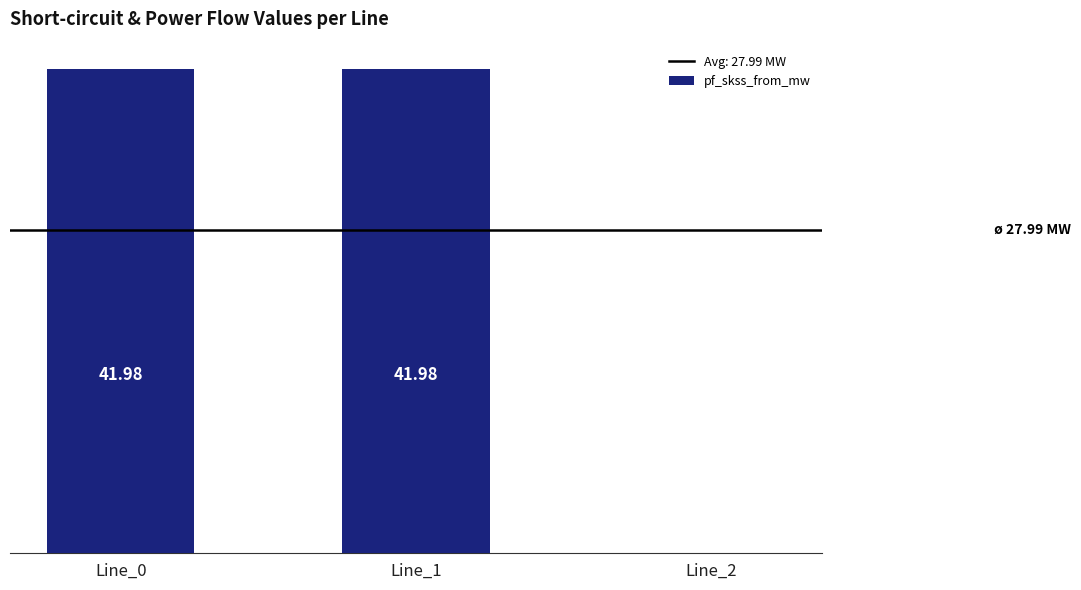

How many categories are shown in the chart?

3